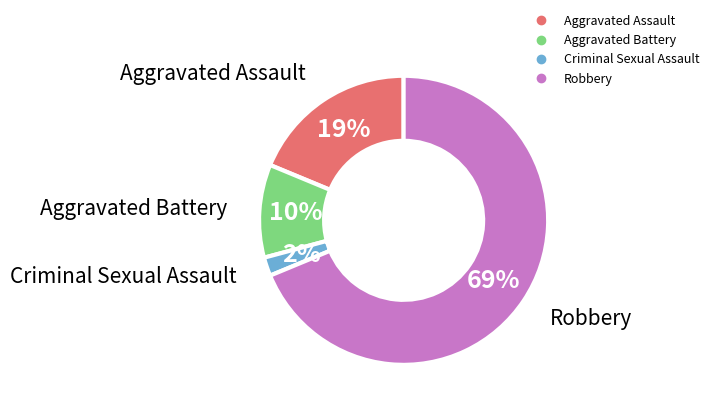

Is the sum of Criminal Sexual Assault and Aggravated Battery greater than half?

No